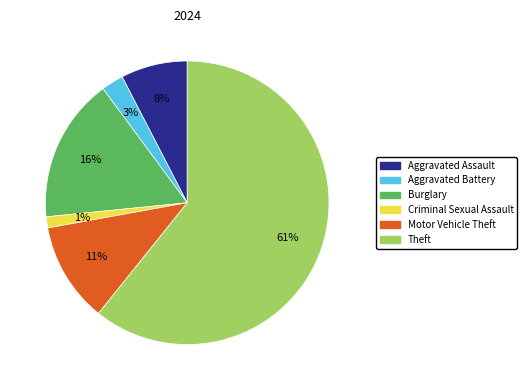

True or false: Burglary accounts for 16% of the total.

True